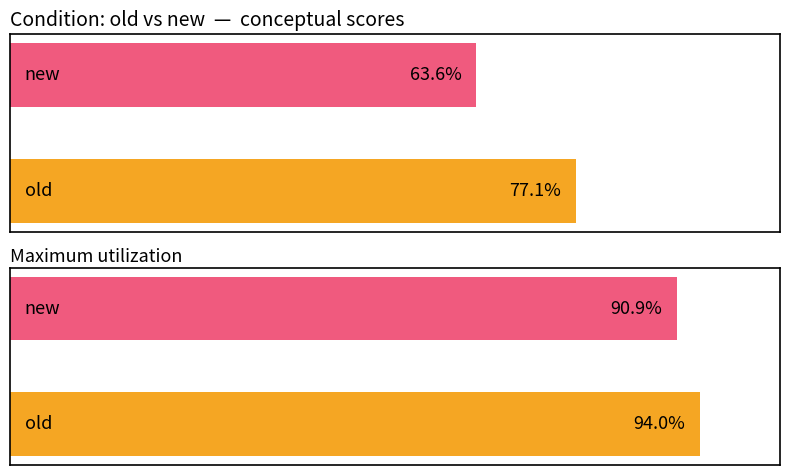

What is the average value of the Maximum utilization series?

92.5